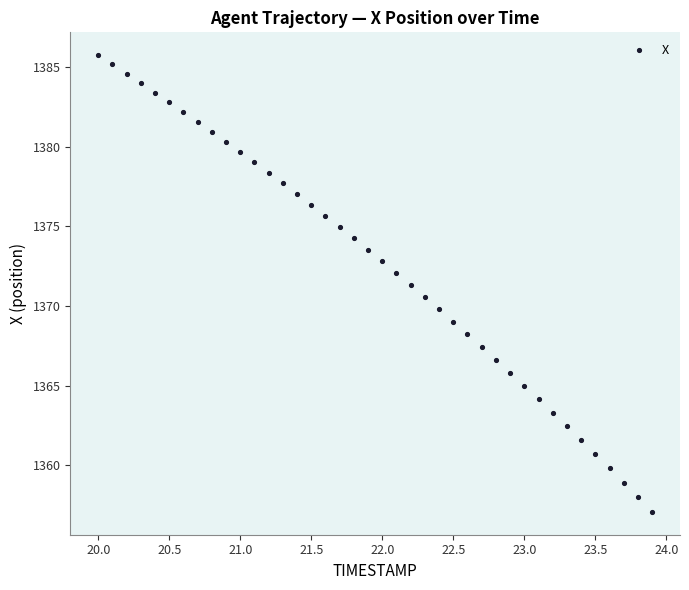

What is the range of X values (max minus min)?

3.9